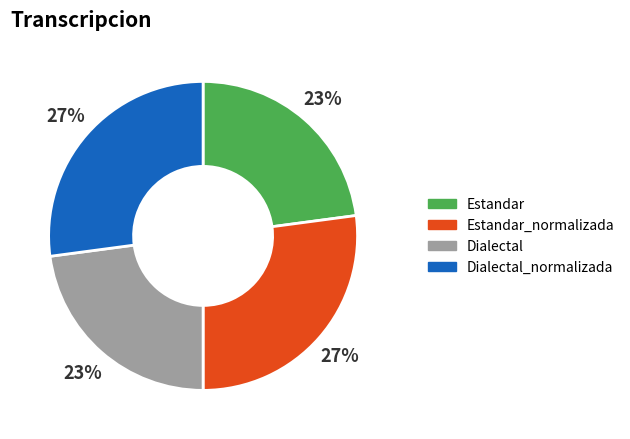

Is there any slice that represents more than half of the pie?

No